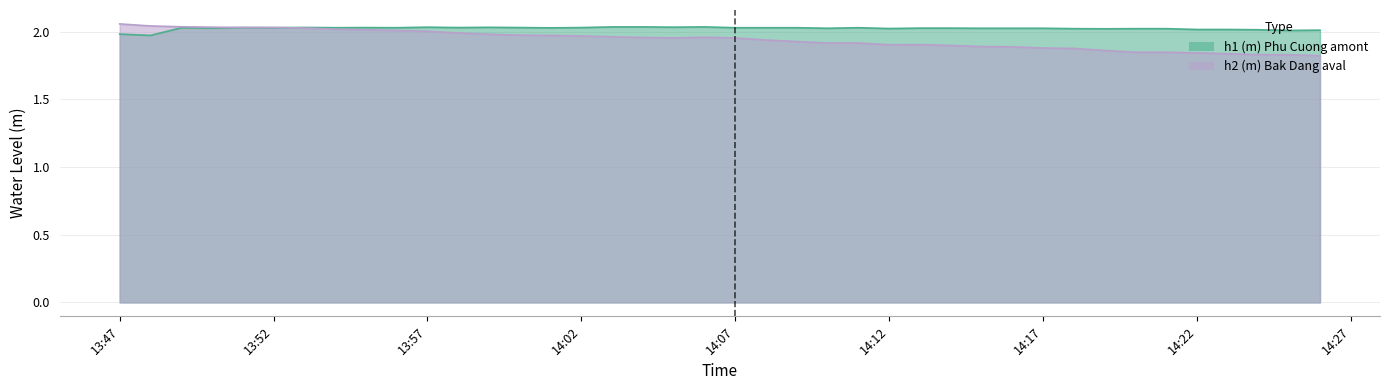

Which series has the widest spread of values?

h2 (m) Bak Dang aval